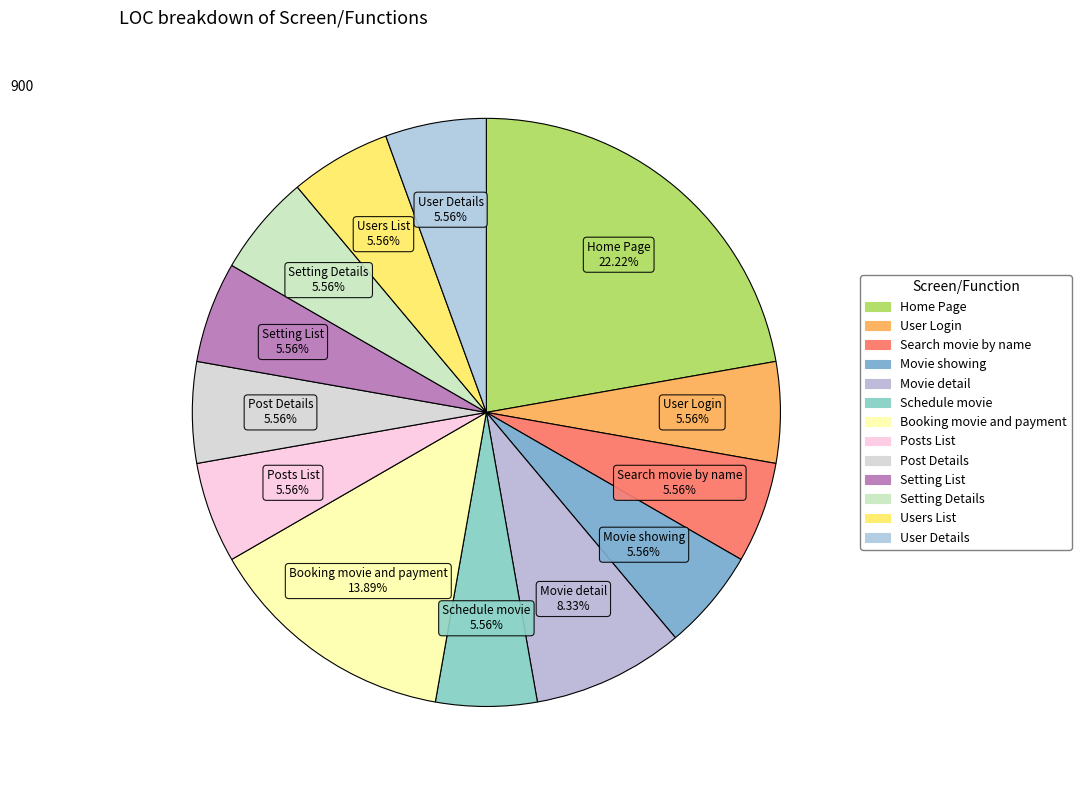

Which has a higher value, Booking movie and payment or Post Details?

Booking movie and payment